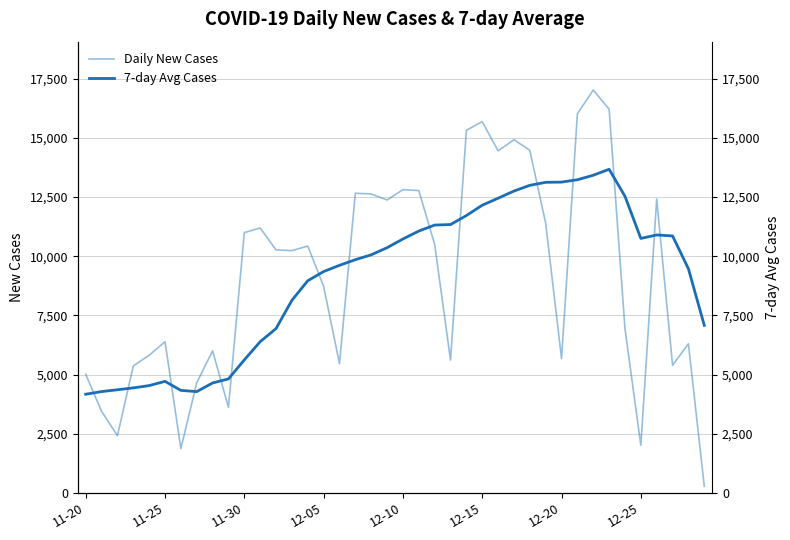

Between 12-10 and 8, which series saw the biggest shift?

Daily New Cases